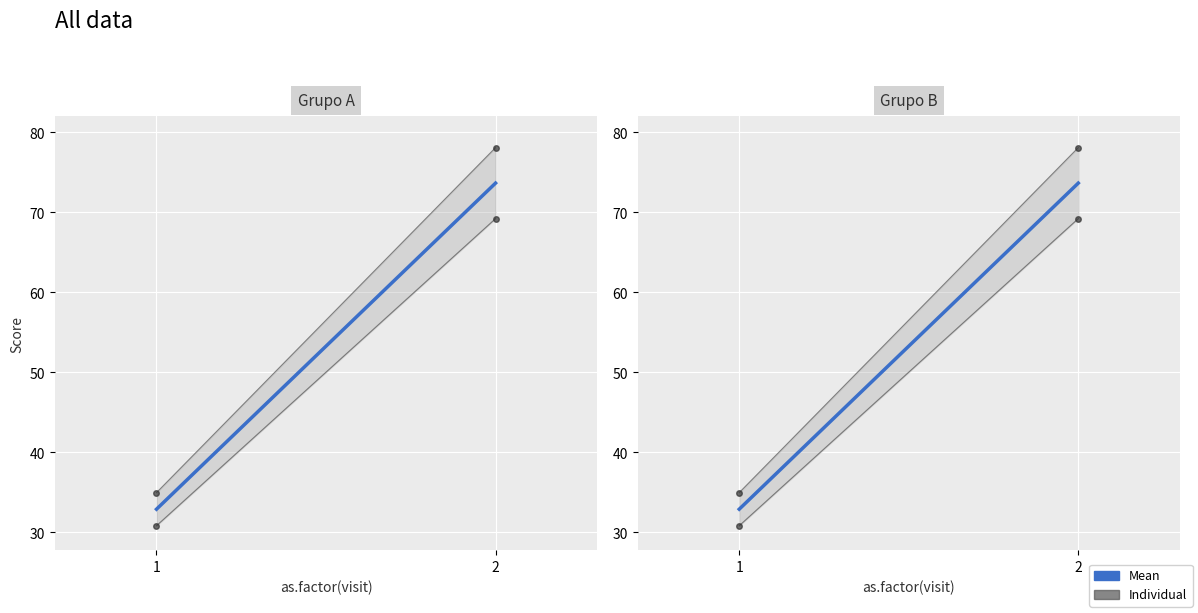

Rank the categories by value from highest to lowest.

2, 1